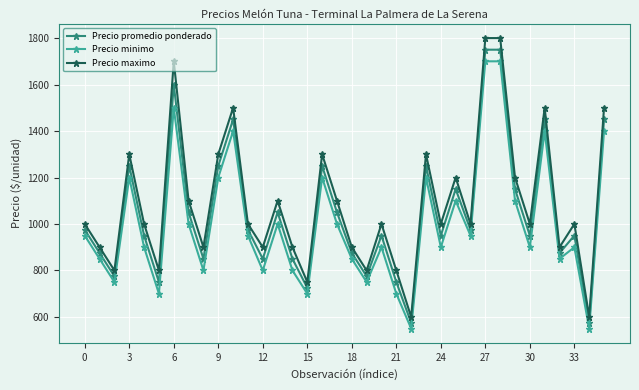

True or false: Precio minimo and Precio maximo cross at least once.

False